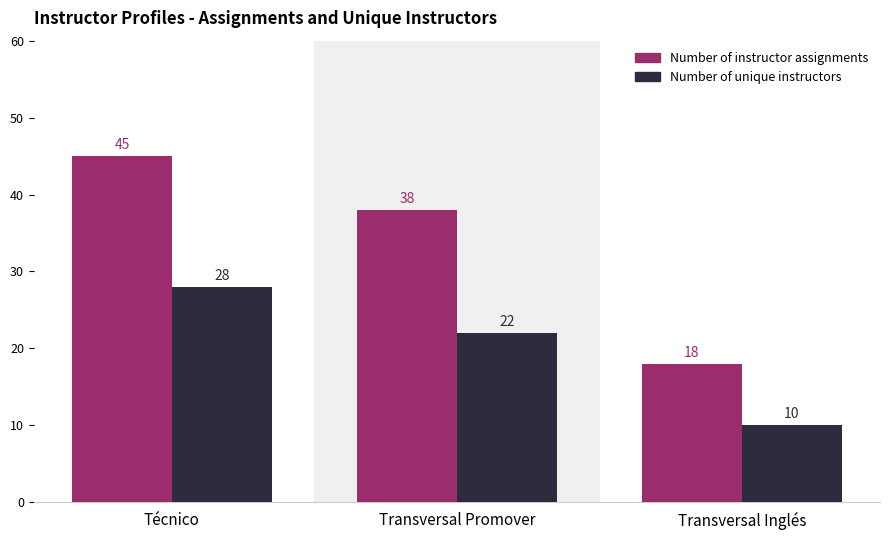

Where does the Number of instructor assignments series first go above 38?

Técnico